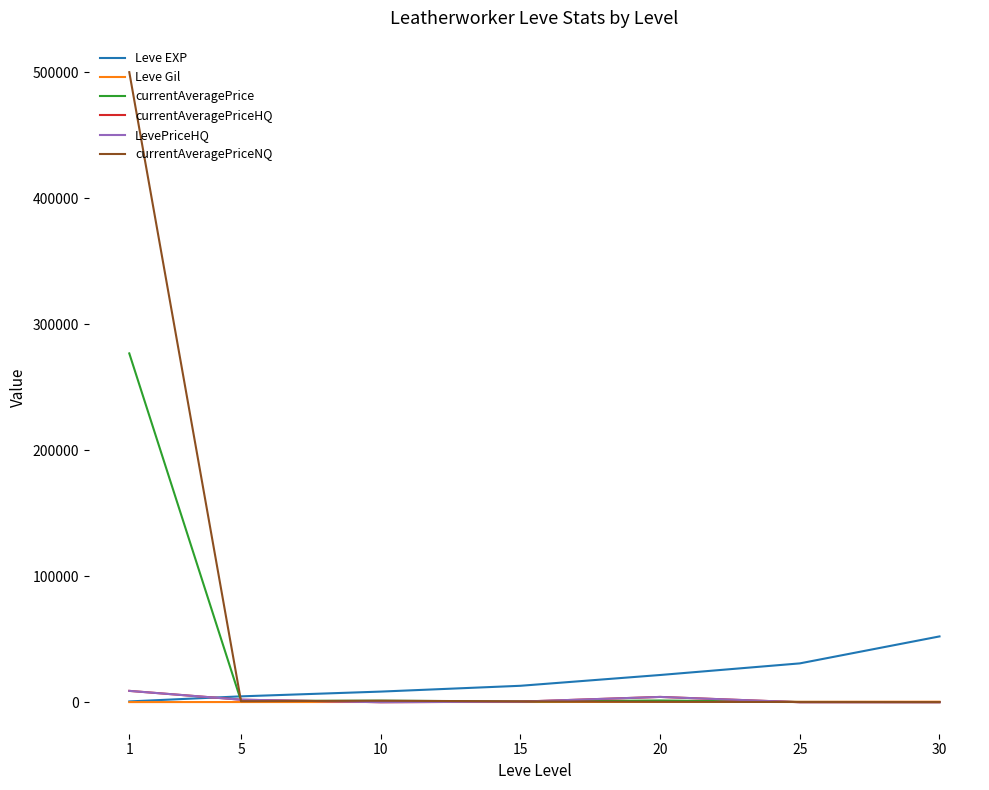

Is this an area chart (filled region under the line)?

No